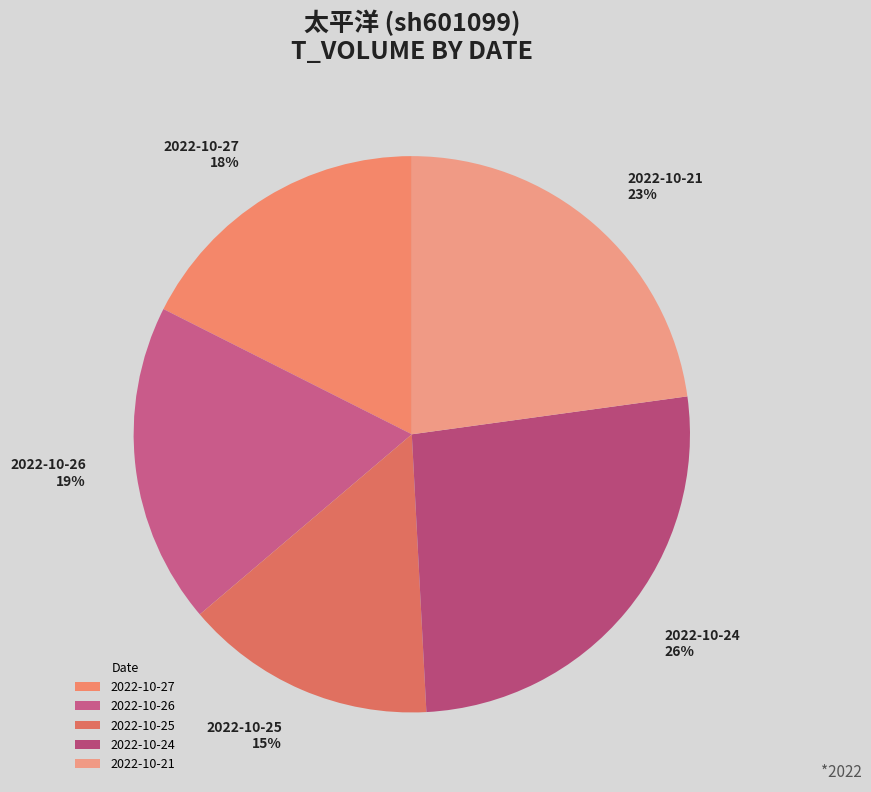

To the nearest percent, what portion does 2022-10-21 represent?

23%